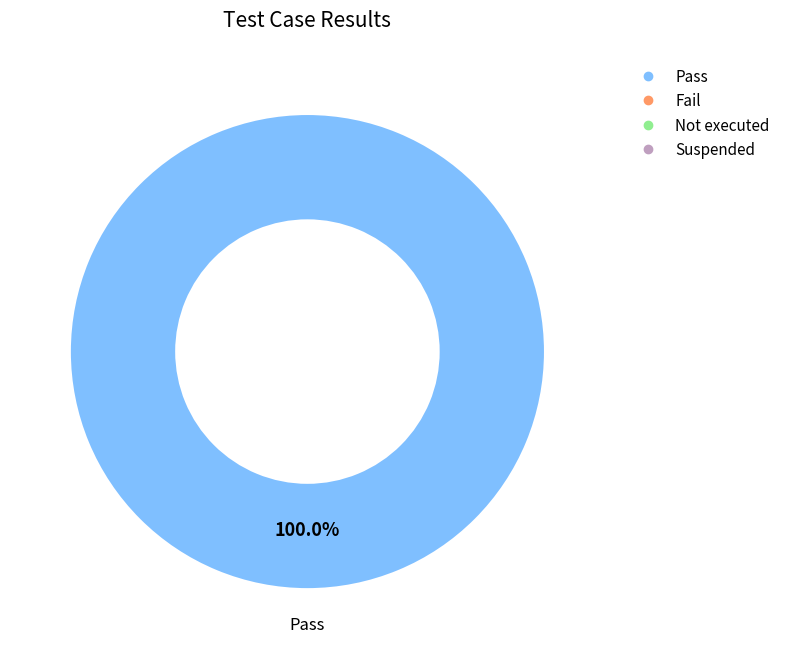

Is there a majority slice in this chart?

Yes